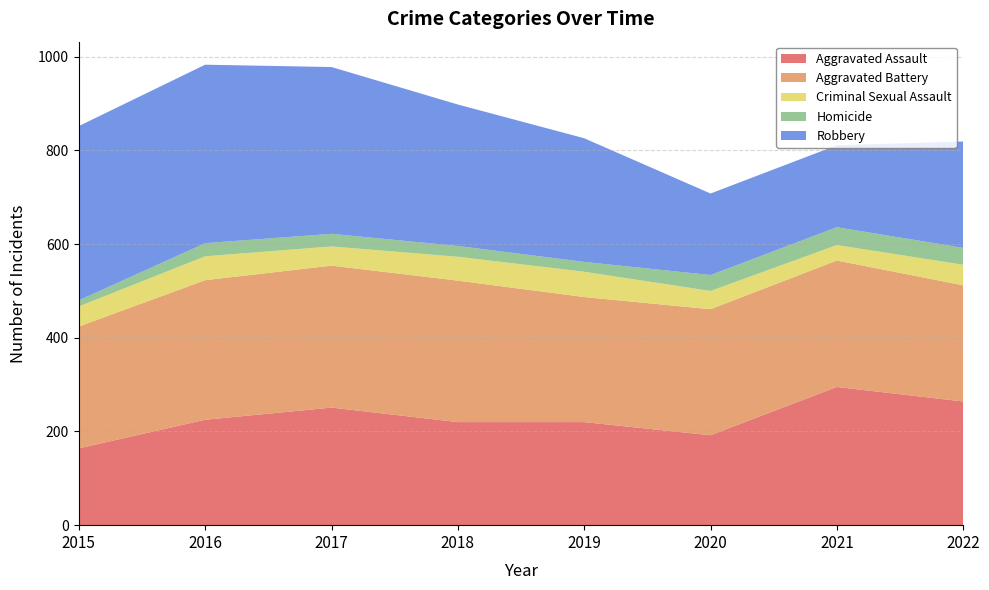

Reading left to right, extract all data points from this chart.

Aggravated Assault: 164	225	251	220	220	192	295	264
Aggravated Battery: 260	298	303	302	267	269	270	248
Criminal Sexual Assault: 43	51	41	51	54	39	33	44
Homicide: 13	28	27	23	21	34	38	36
Robbery: 372	381	356	302	264	174	175	227